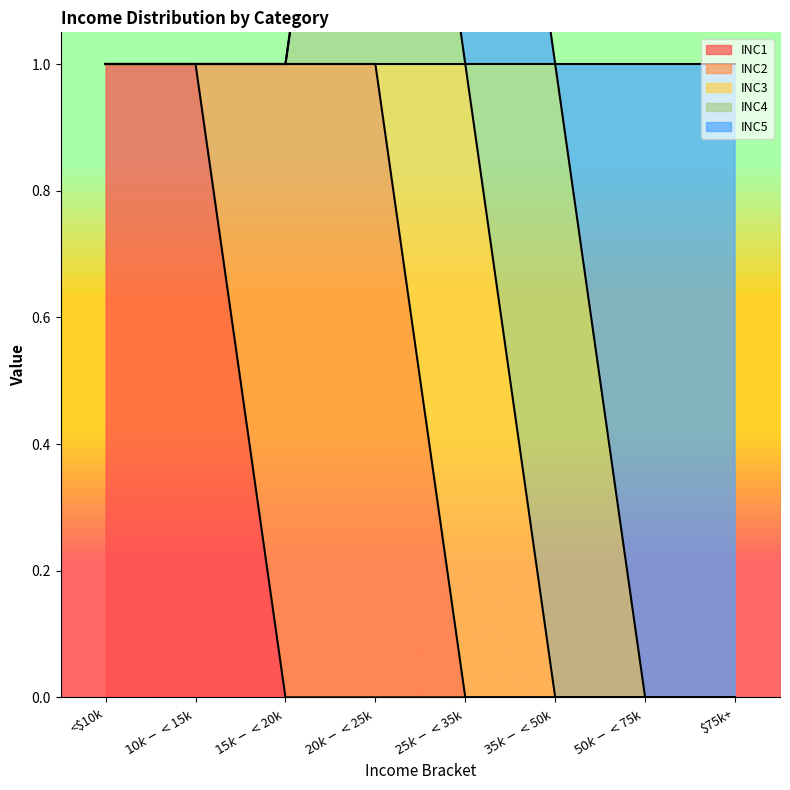

What is the difference between the highest and lowest values at <$10k?

1